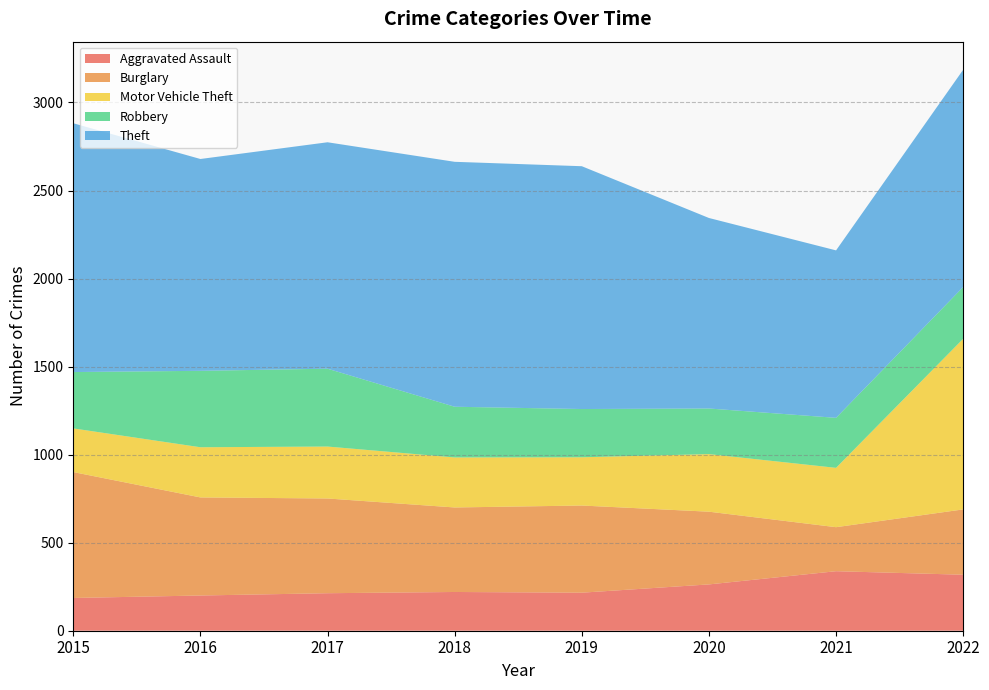

Reading right to left, extract all data points from this chart.

Aggravated Assault: 2022=318	2021=338	2020=263	2019=216	2018=220	2017=213	2016=200	2015=186
Burglary: 2022=371	2021=250	2020=413	2019=495	2018=480	2017=538	2016=557	2015=715
Motor Vehicle Theft: 2022=969	2021=337	2020=327	2019=274	2018=284	2017=295	2016=285	2015=248
Robbery: 2022=294	2021=284	2020=259	2019=274	2018=288	2017=442	2016=434	2015=320
Theft: 2022=1234	2021=951	2020=1082	2019=1379	2018=1391	2017=1286	2016=1203	2015=1413